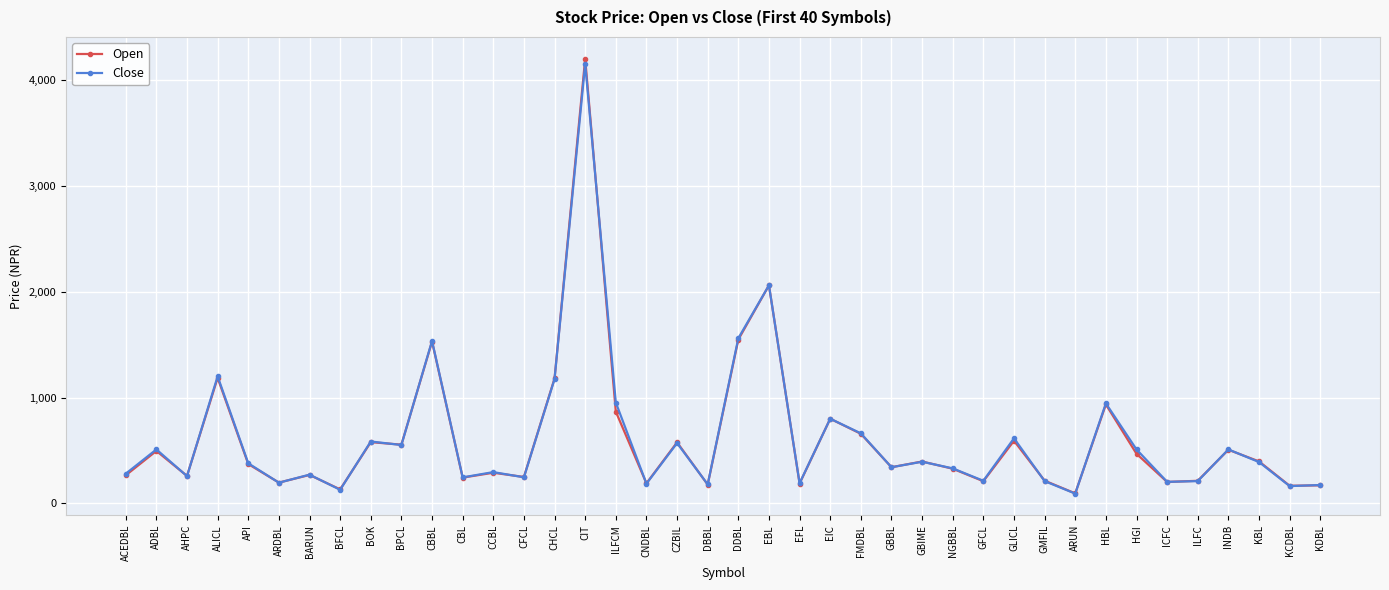

What is the label of the 10th point from the left?

BPCL